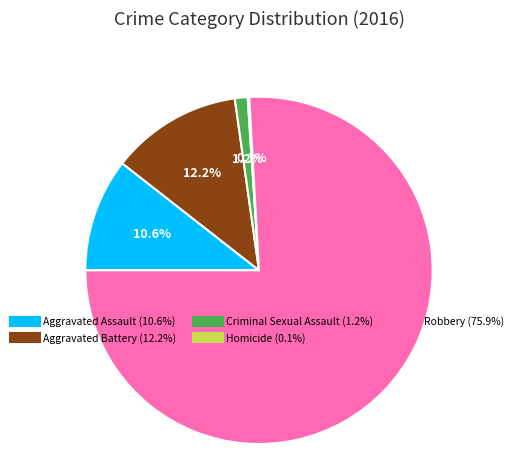

Is the sum of Aggravated Battery and Aggravated Assault greater than half?

No